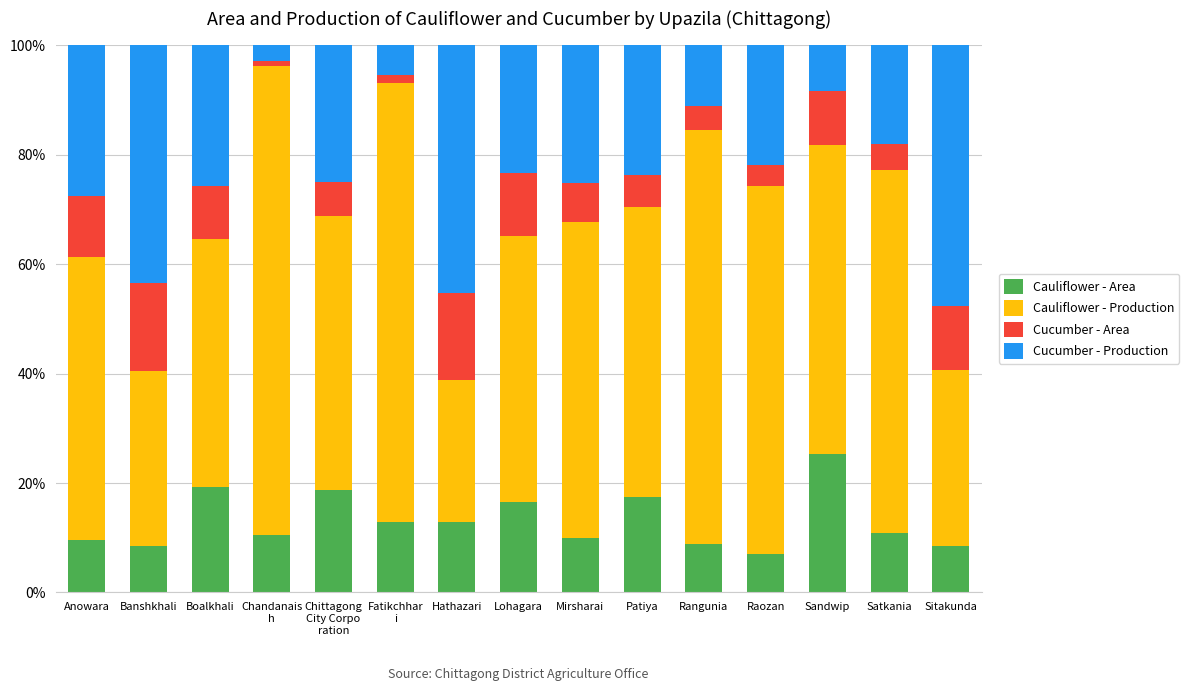

What is the lowest value of the Cauliflower - Area series?

7.0